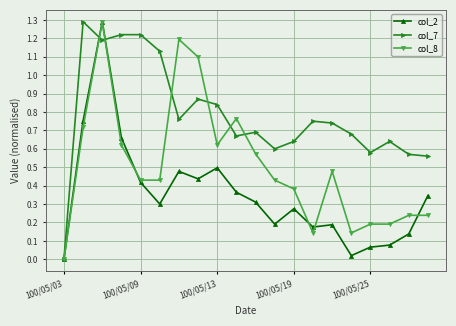

True or false: col_2 has more than 0 interior local peaks.

True